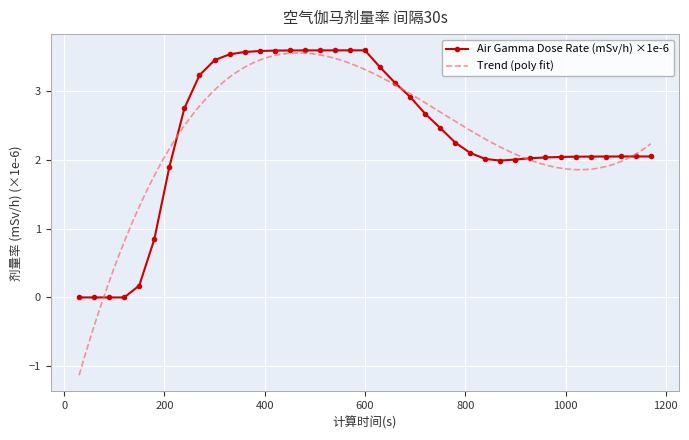

Read the value at 630.

3.4